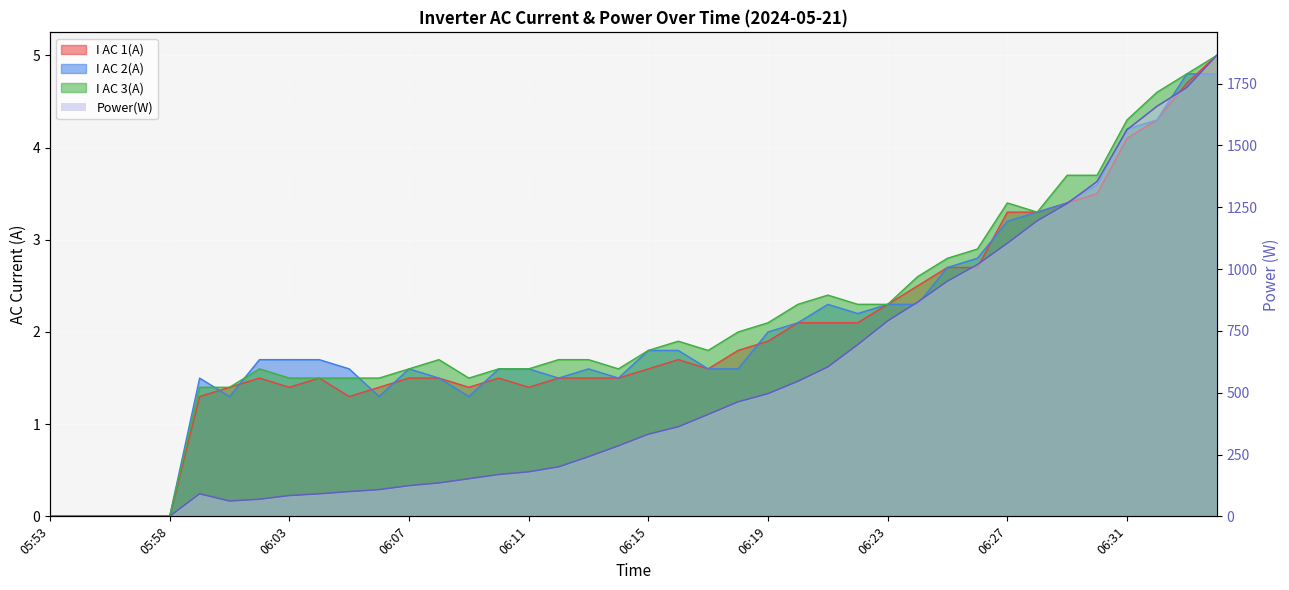

Which series has the widest spread of values?

Power(W)